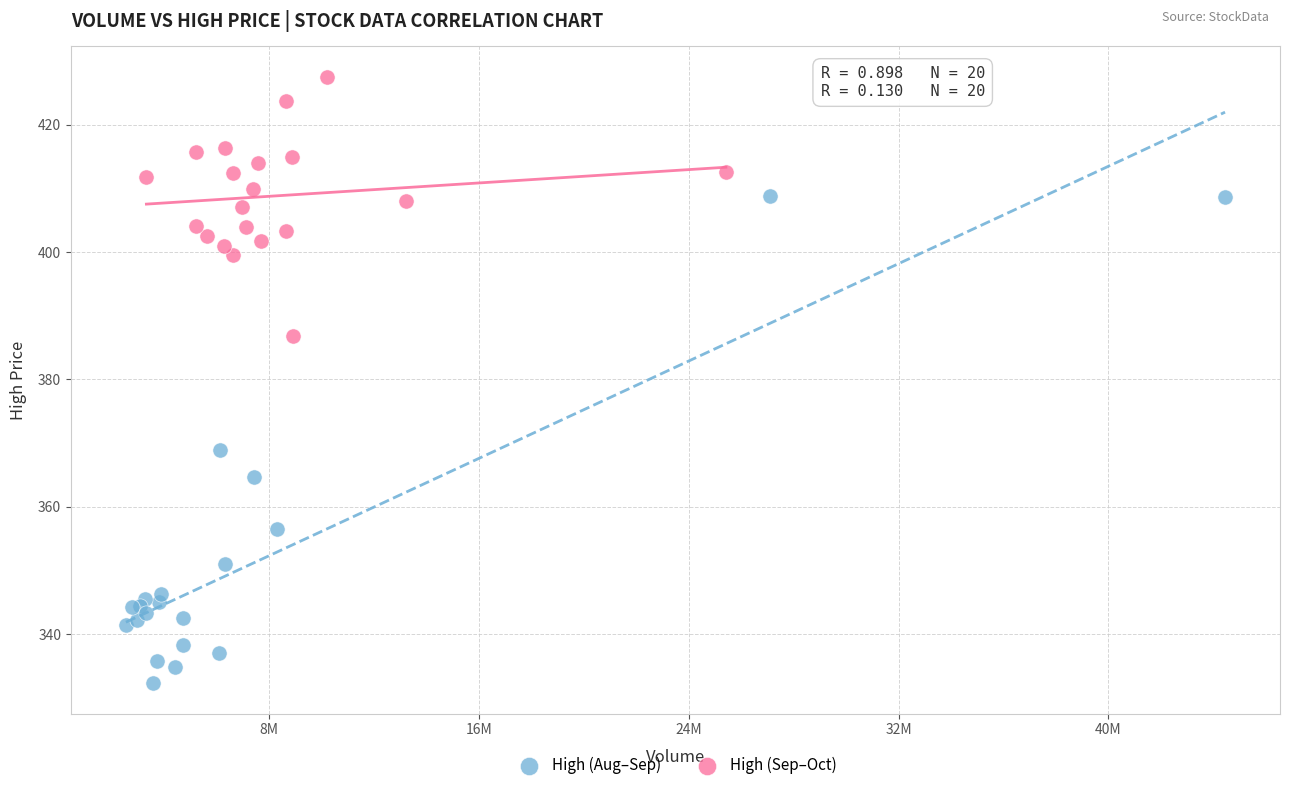

Which series reaches the maximum Y coordinate?

High (Sep–Oct)